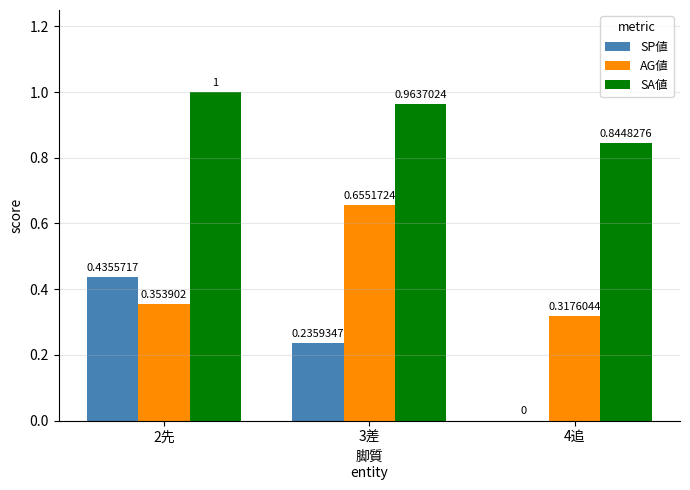

Between 2先 and 3差, which series saw the biggest shift?

AG値